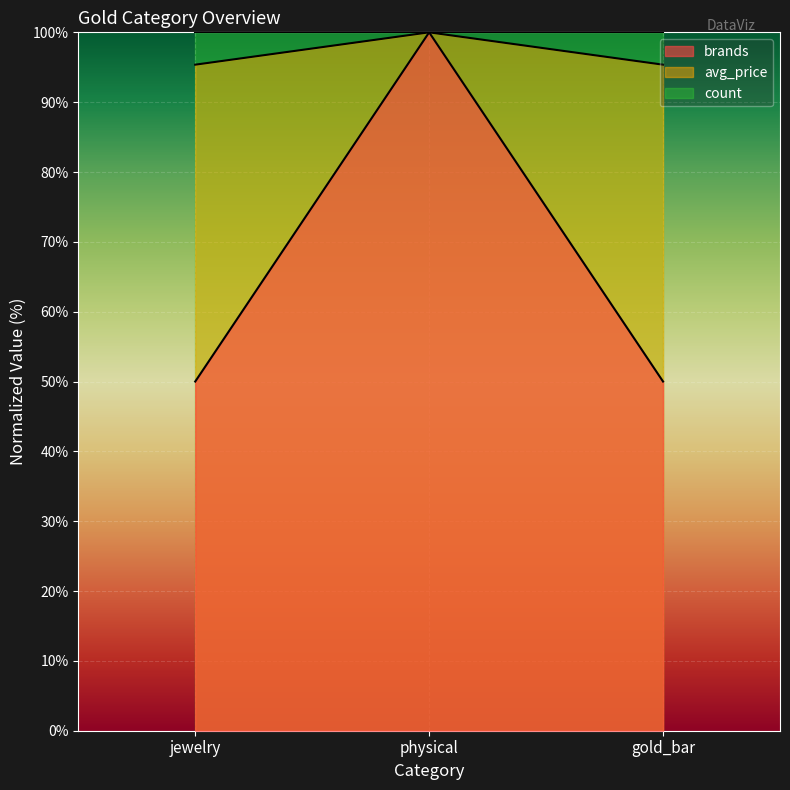

Is the value of avg_price at physical greater than the value of brands at physical?

No